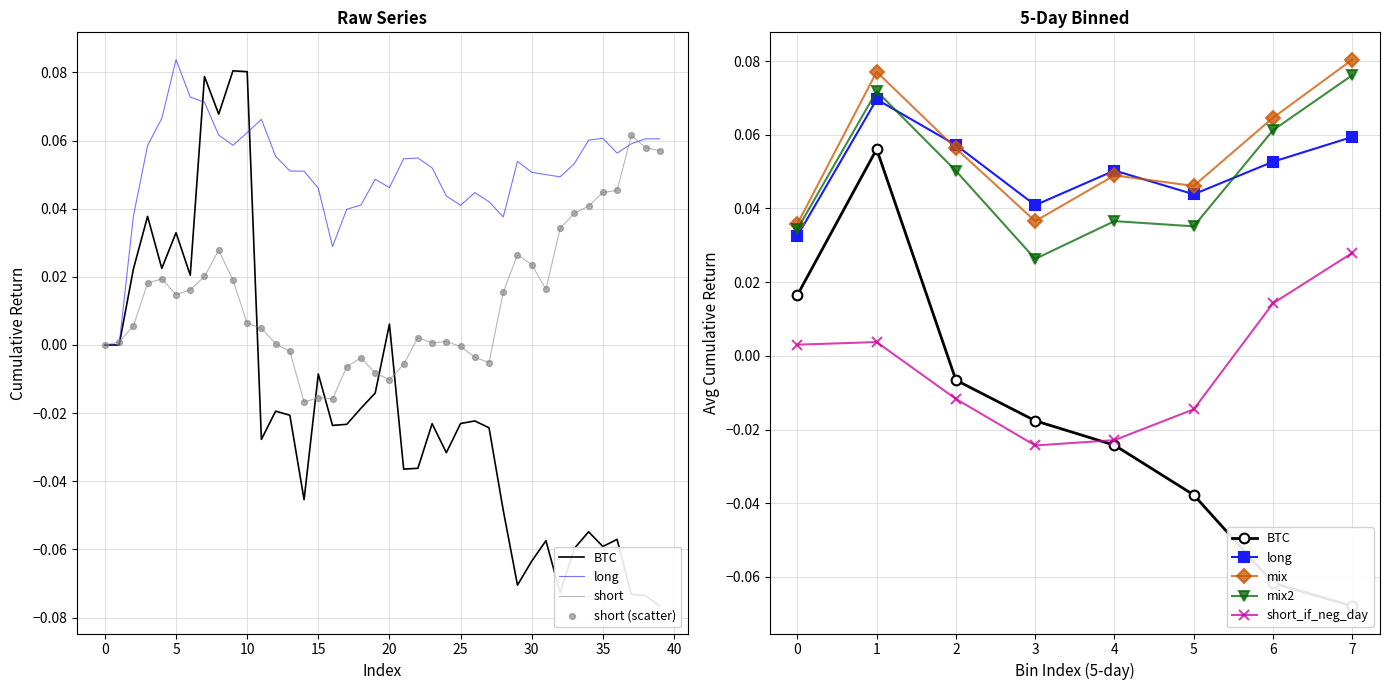

At how many categories does at least one series exceed 0?

39